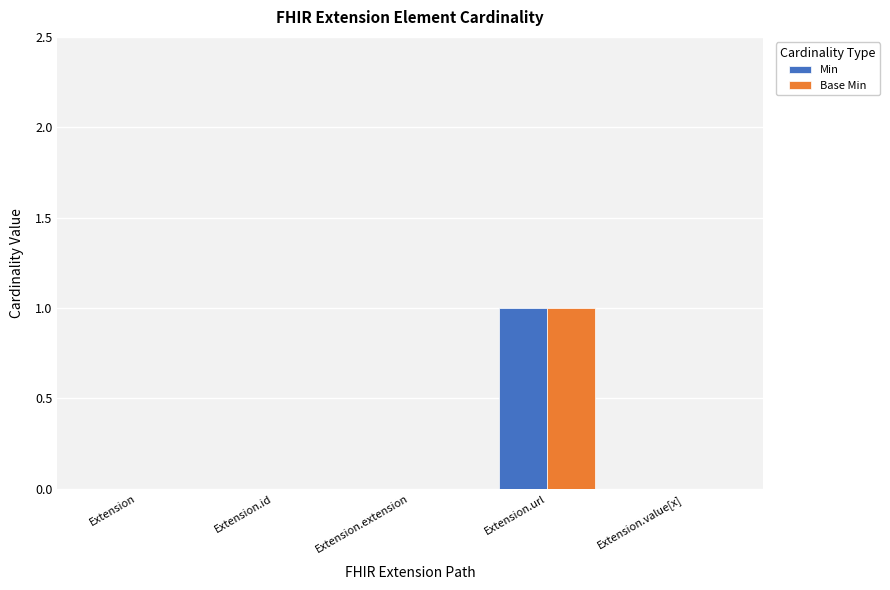

The Base Min series shows 0 at Extension. True or false?

True